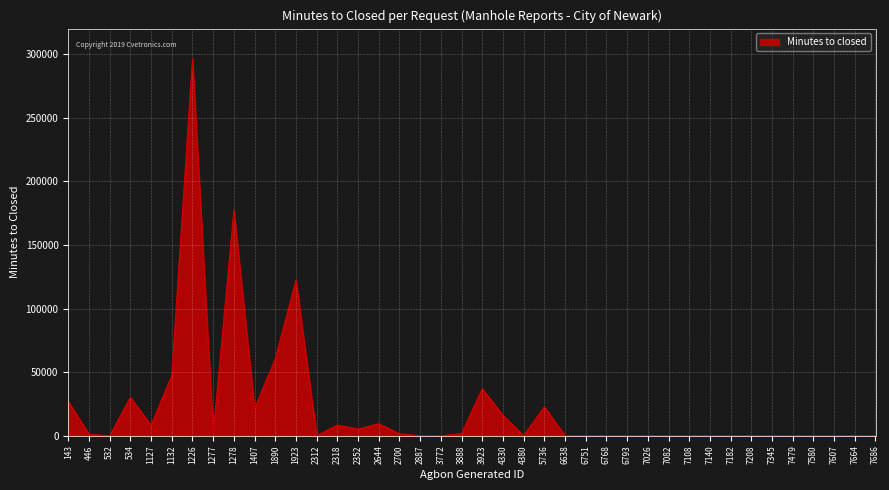

What is the difference between the maximum and minimum values?

296422